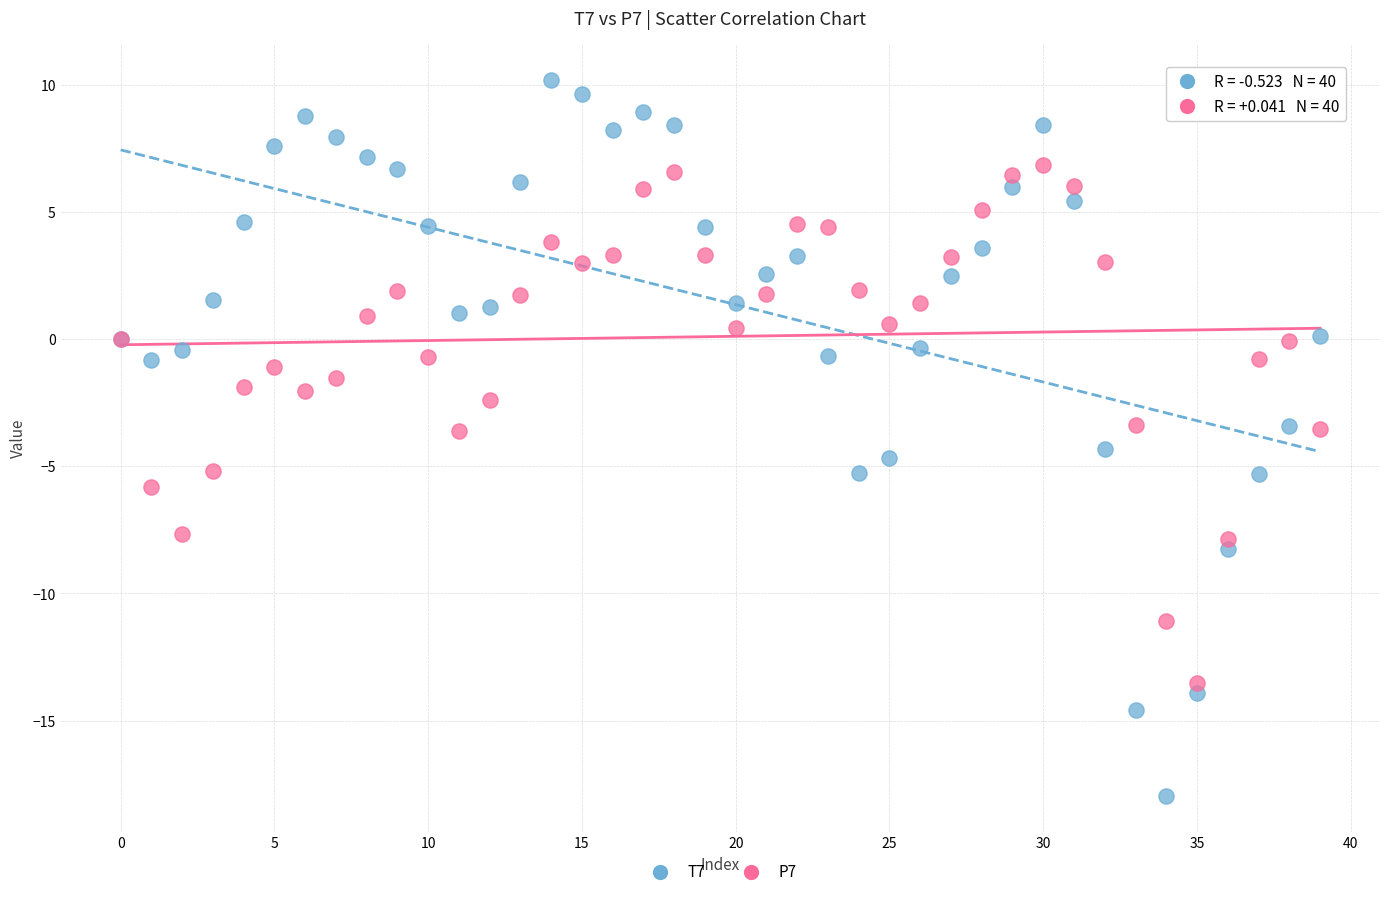

Which series reaches the minimum Y coordinate?

T7